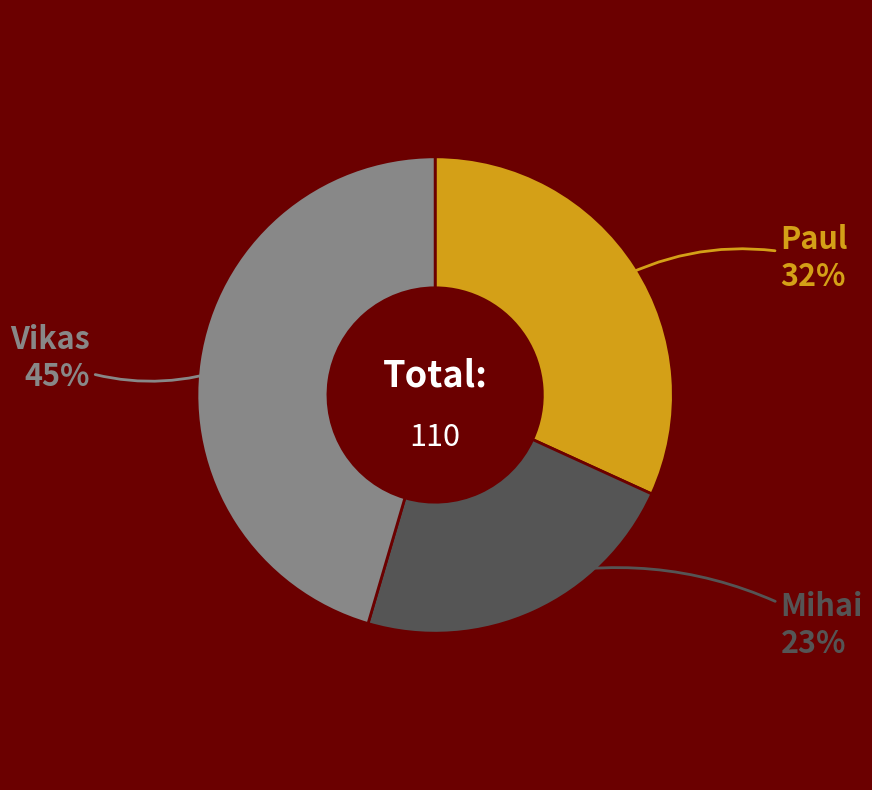

Is there a majority slice in this chart?

No